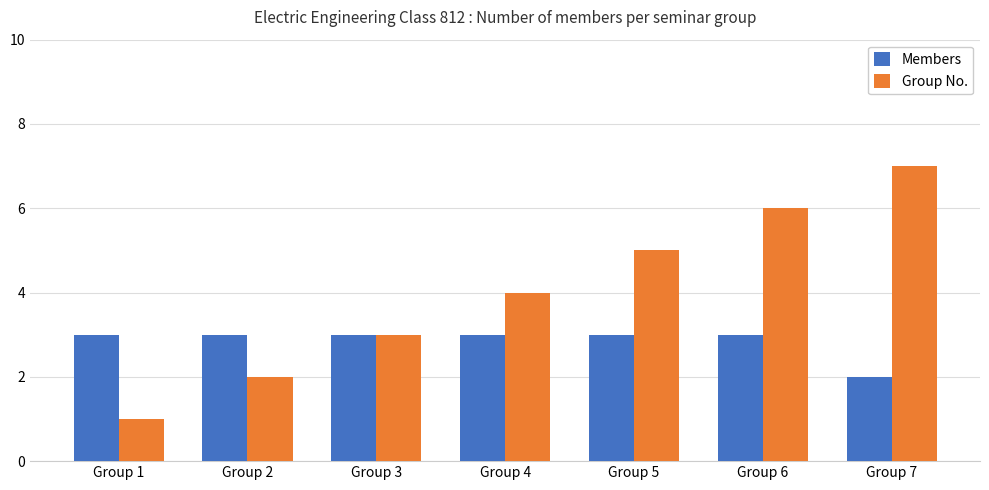

Which series has the largest range (max minus min)?

Group No.